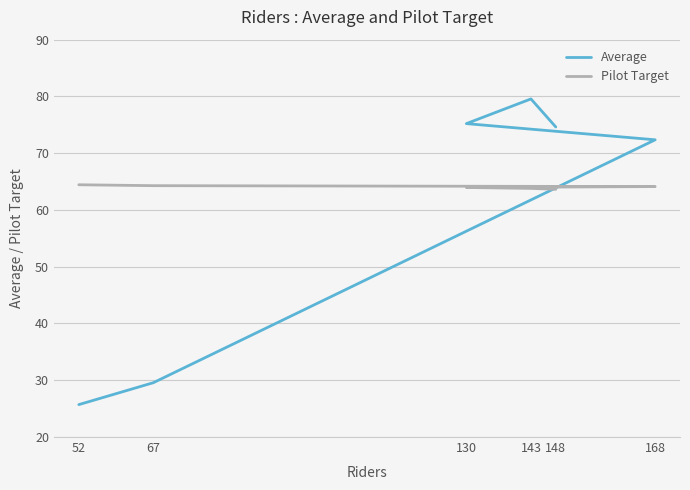

At which label does Average reach its minimum?

52